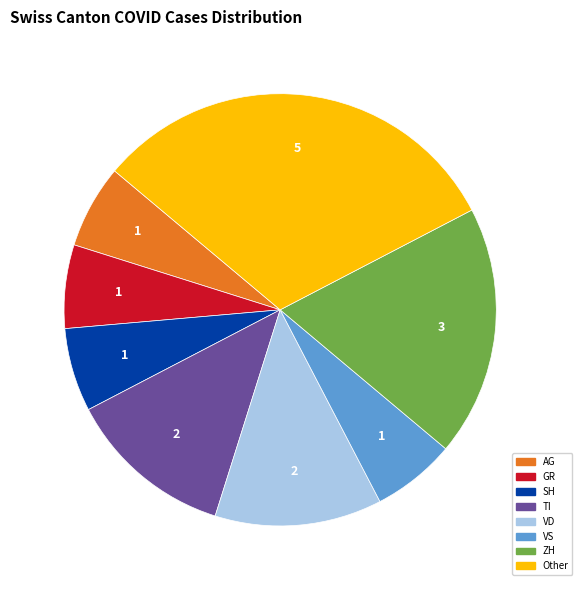

Is there any slice that represents more than half of the pie?

No